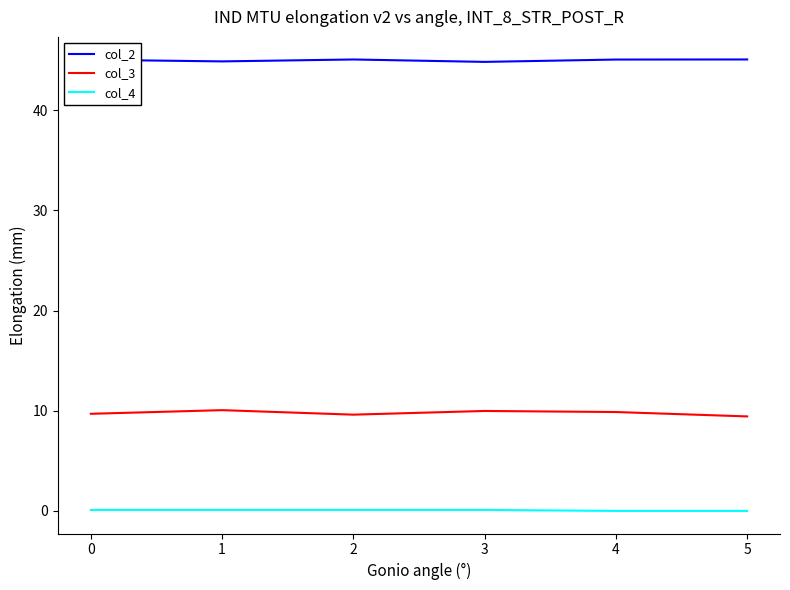

What is the greatest value displayed?

45.1